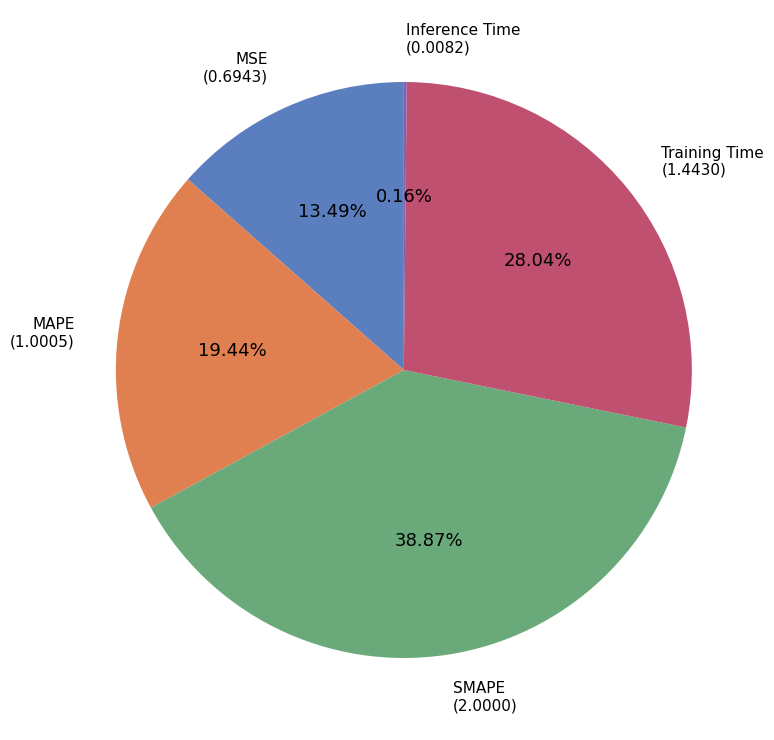

Does any single category account for the majority?

No